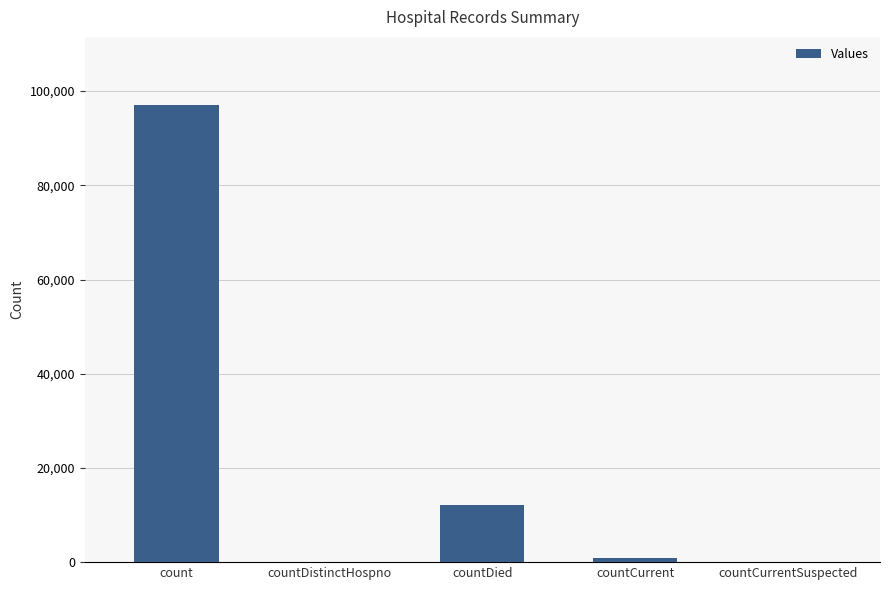

What is the greatest value displayed?

96967